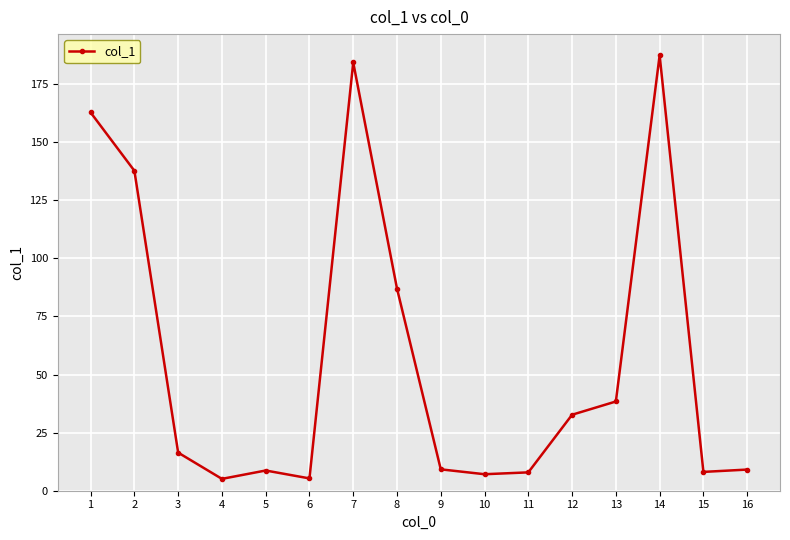

The chart shows a value of 38.4 at 13. True or false?

True